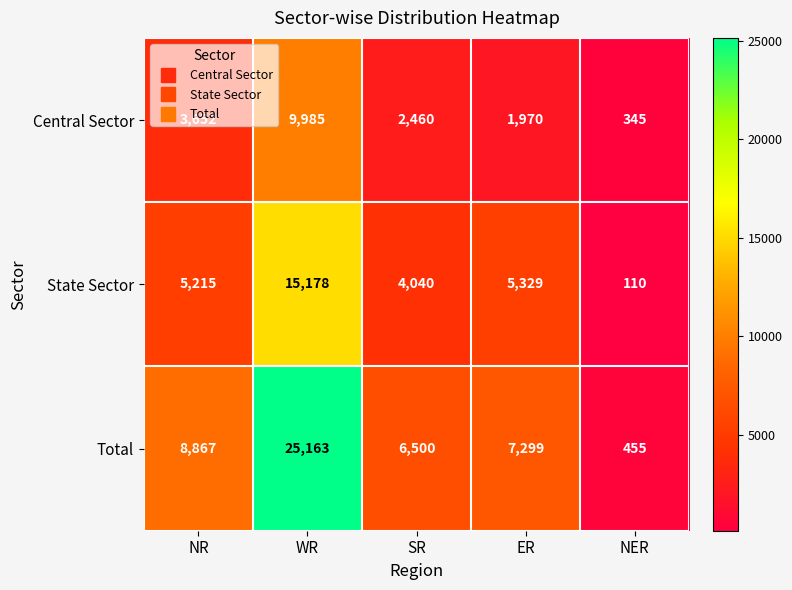

What is the difference between the highest and lowest values at NER?

345